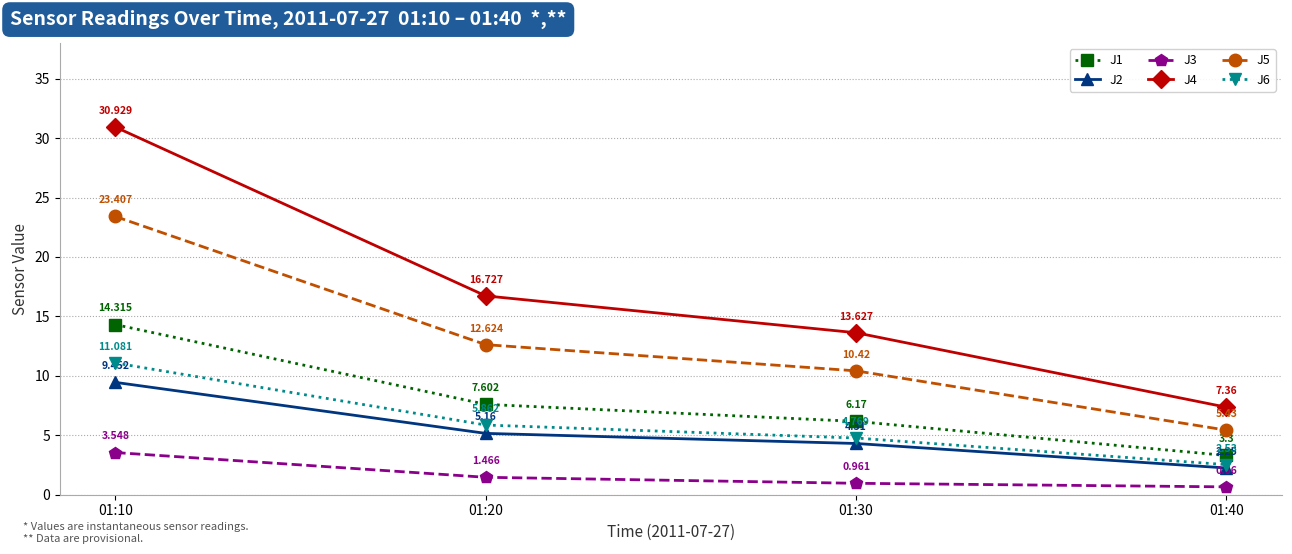

Is the value of J1 at 01:20 greater than the value of J2 at 01:40?

Yes